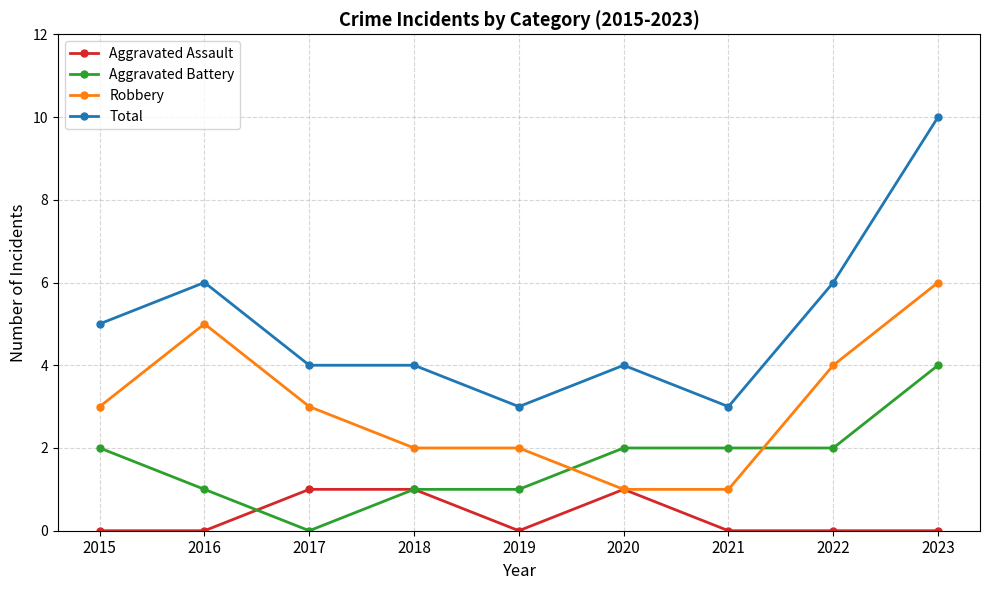

Reading left to right, list all the values displayed in this chart.

Aggravated Assault: 2015=0	2016=0	2017=1	2018=1	2019=0	2020=1	2021=0	2022=0	2023=0
Aggravated Battery: 2015=2	2016=1	2017=0	2018=1	2019=1	2020=2	2021=2	2022=2	2023=4
Robbery: 2015=3	2016=5	2017=3	2018=2	2019=2	2020=1	2021=1	2022=4	2023=6
Total: 2015=5	2016=6	2017=4	2018=4	2019=3	2020=4	2021=3	2022=6	2023=10